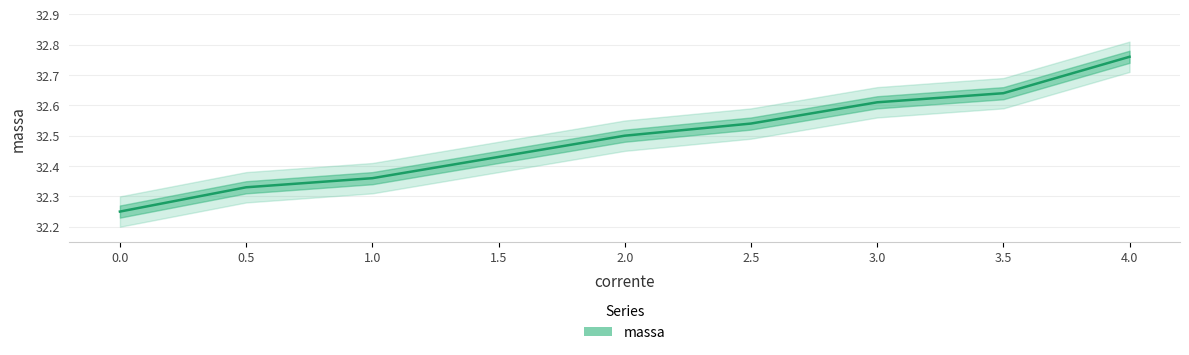

The value at 3.5 is 32.6. True or false?

True